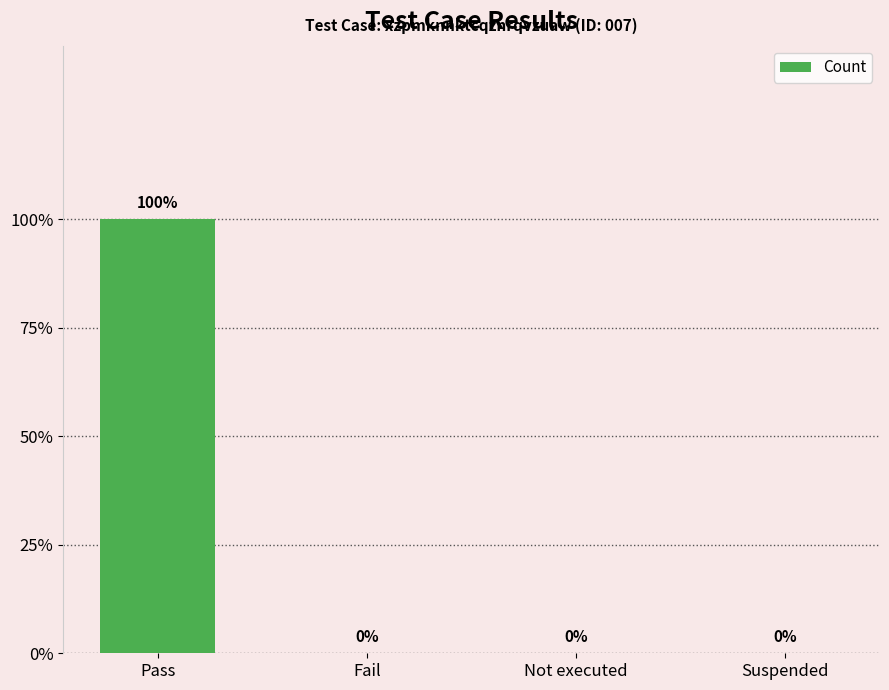

Rank the categories by value from highest to lowest.

Pass, Fail, Not executed, Suspended